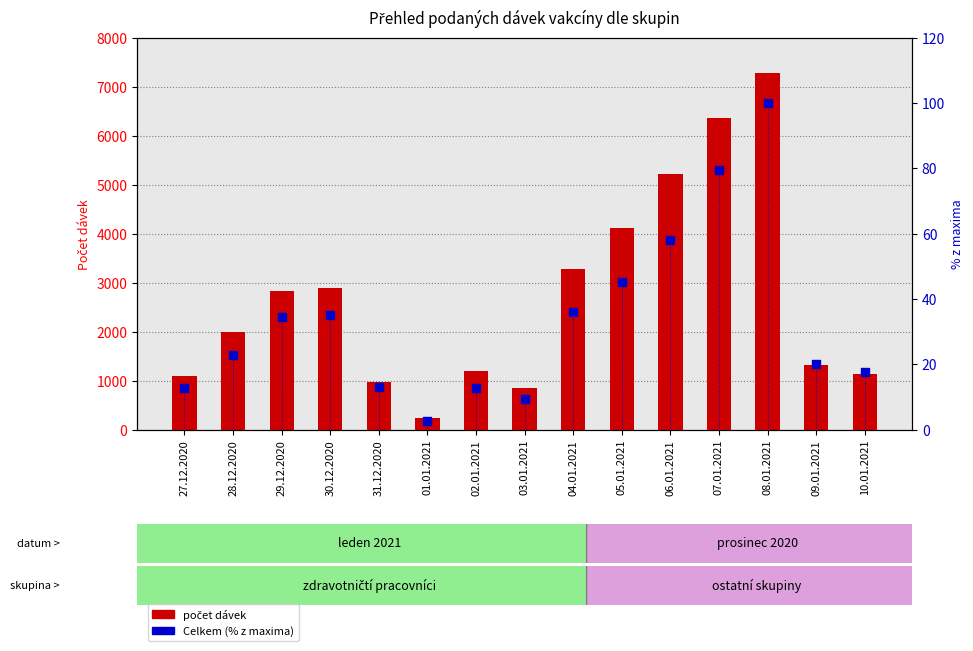

Which series reaches the maximum Y coordinate?

Zdravotničtí pracovníci